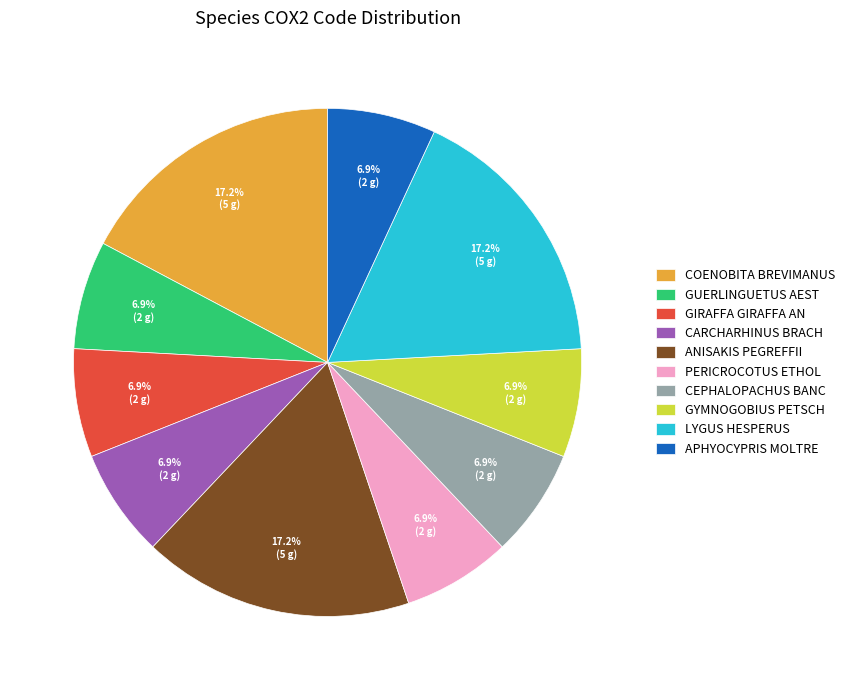

Is there a majority slice in this chart?

No